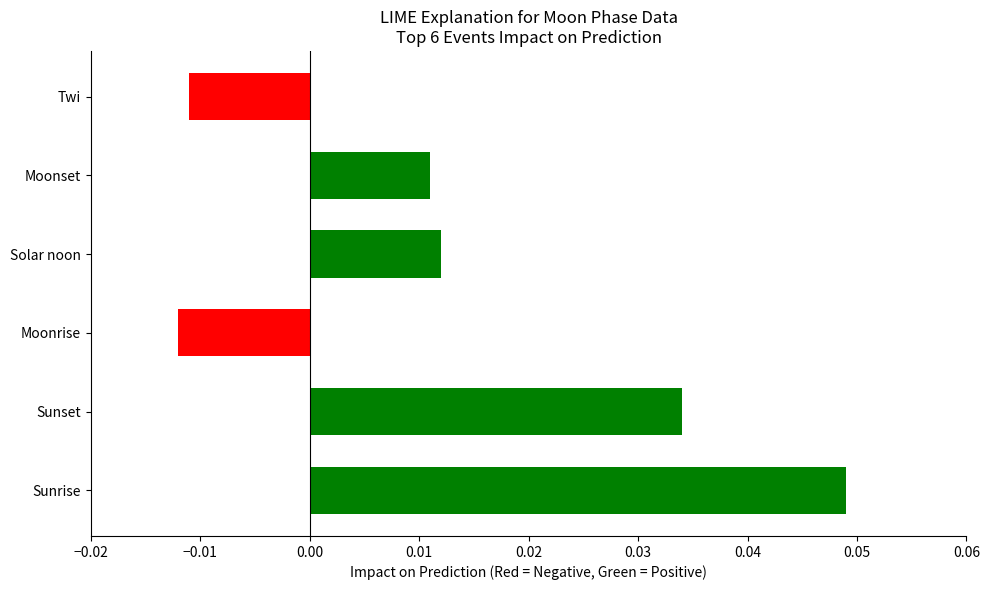

Between Moonset and Moonrise, which is larger?

Moonset